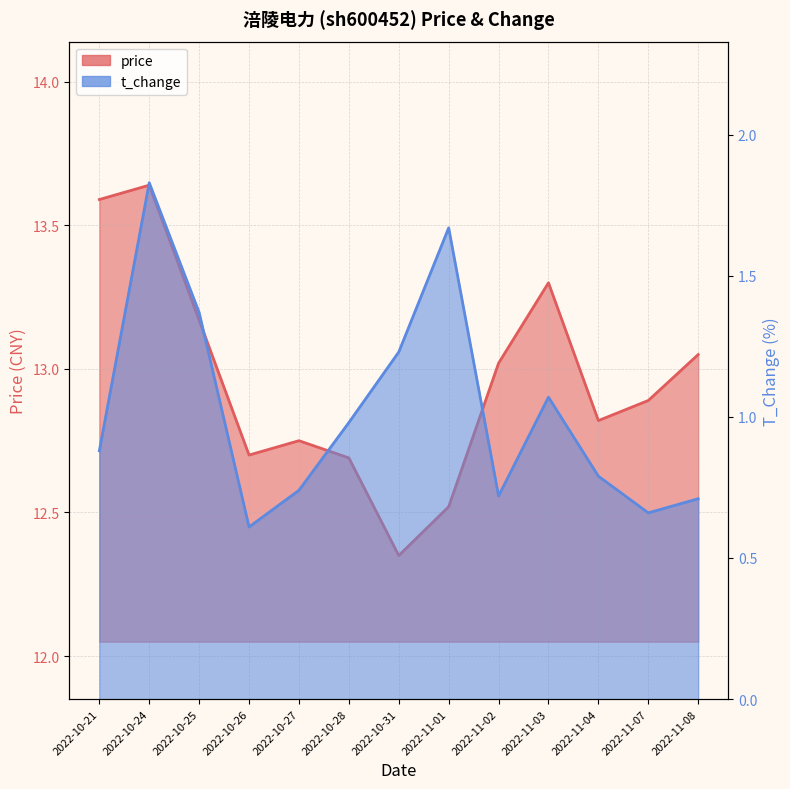

What are all the series names shown in the legend?

price, t_change